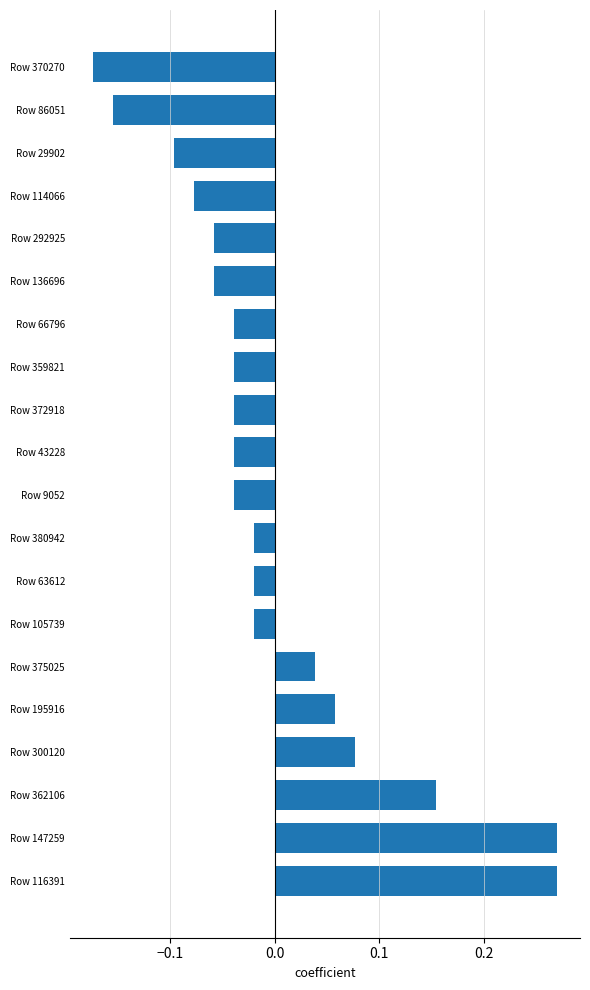

At which category does the chart reach its minimum across all series?

Row 370270